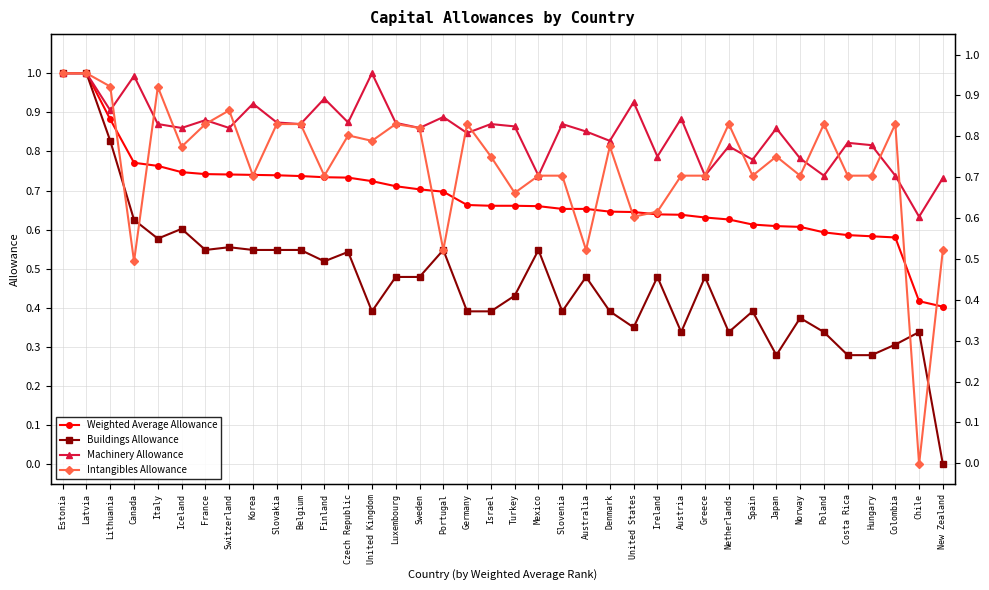

What is the sum of the Intangibles Allowance values at Netherlands and Ireland?

1.5